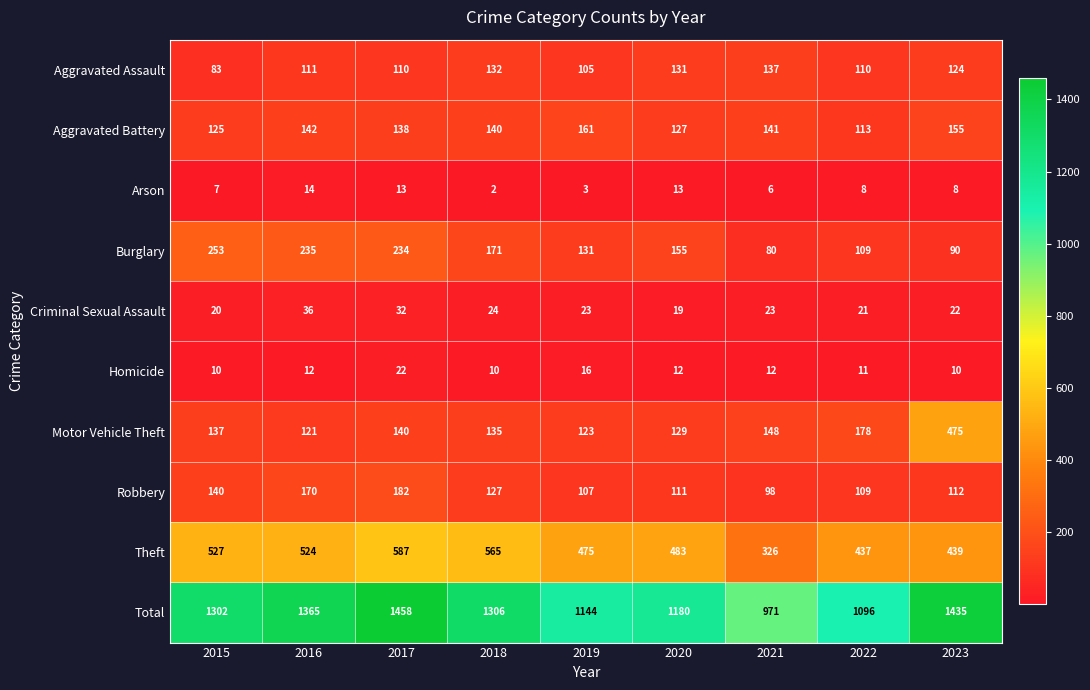

How many distinct data groups are displayed?

10